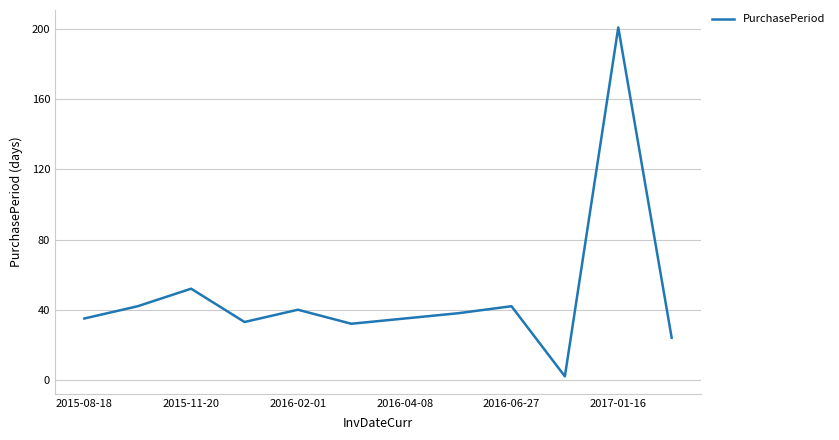

What is the maximum value shown in the chart?

201